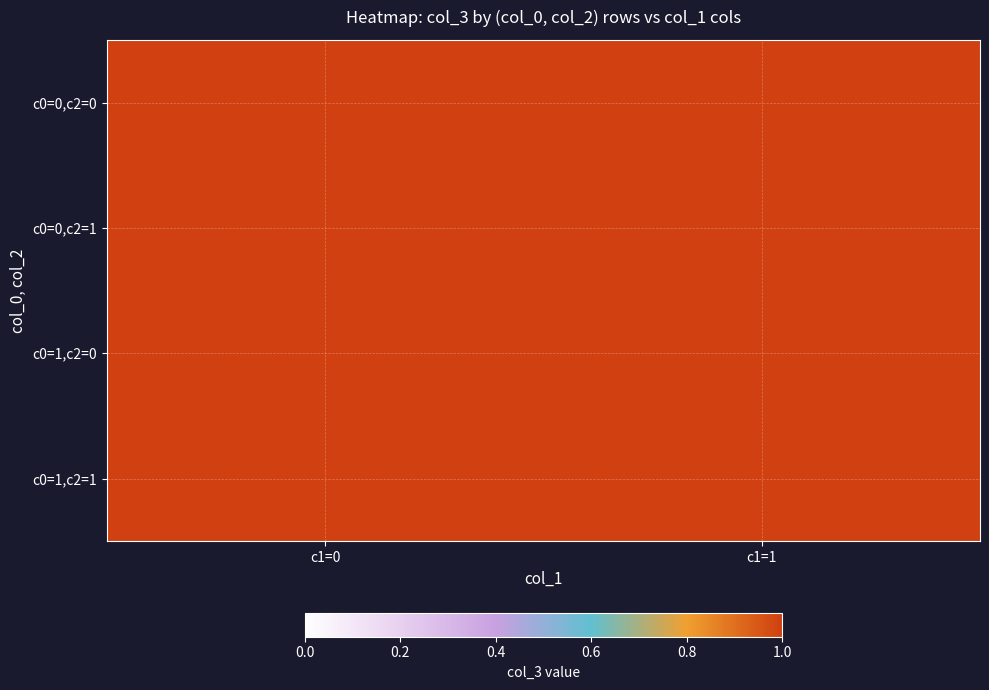

What is the difference between the maximum and minimum values in the 1 series?

1